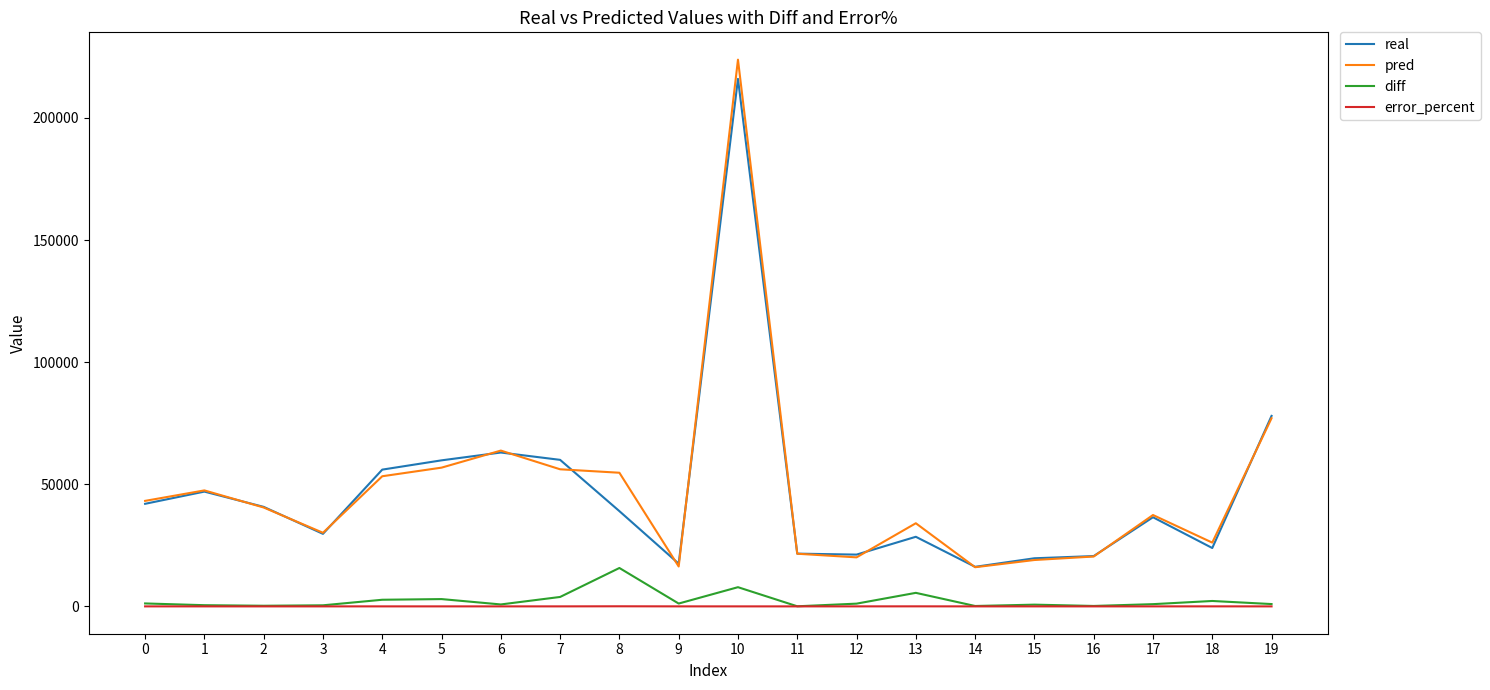

What is the approximate value of pred at 10?

223860.8